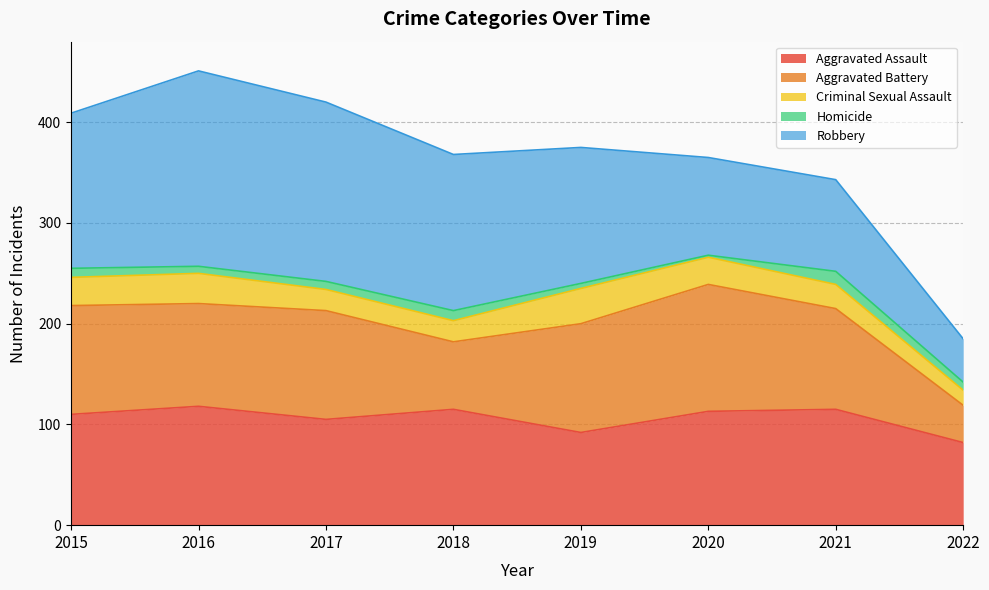

Read the Homicide value at 2016.

7